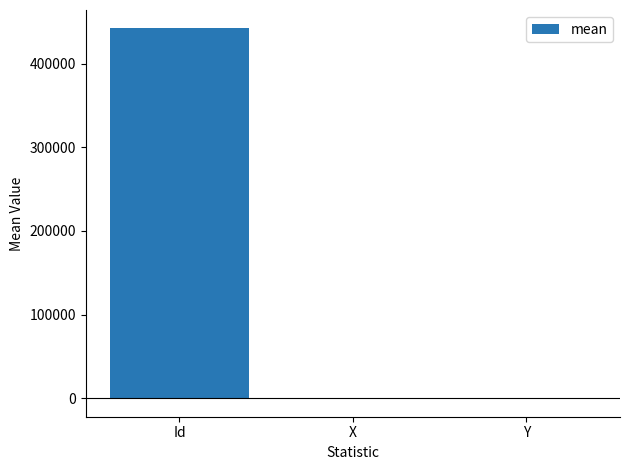

What is the maximum value shown in the chart?

442130.5